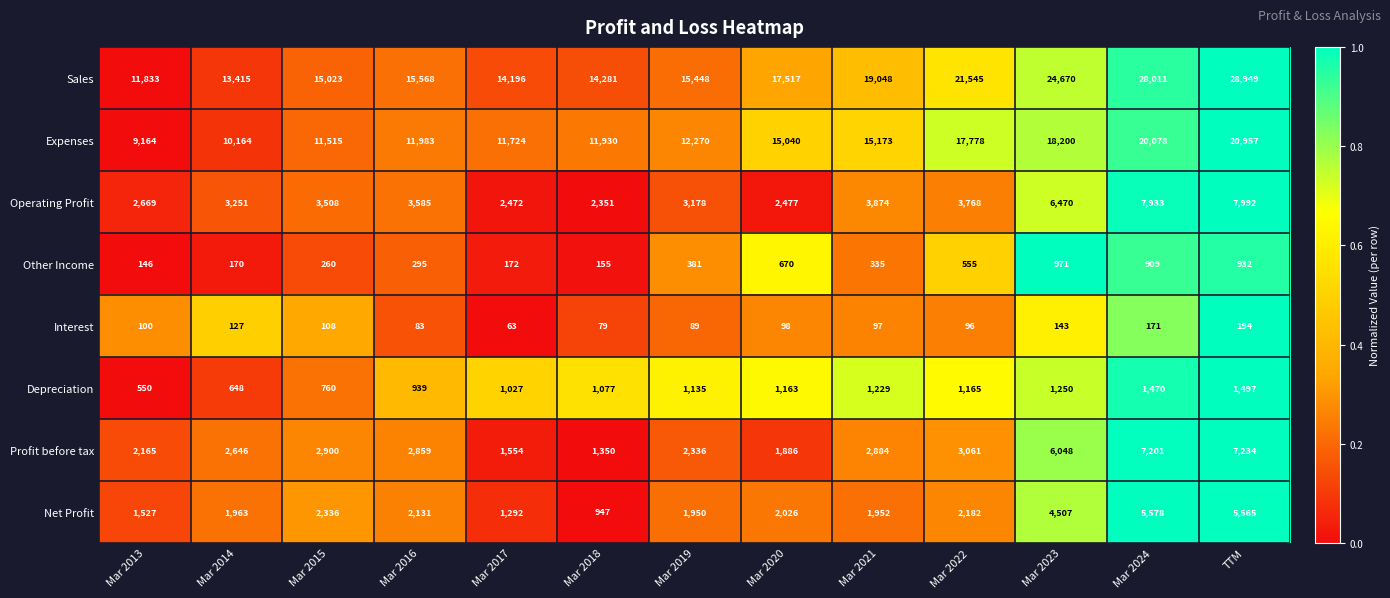

What is the average value of the Depreciation series?

1070